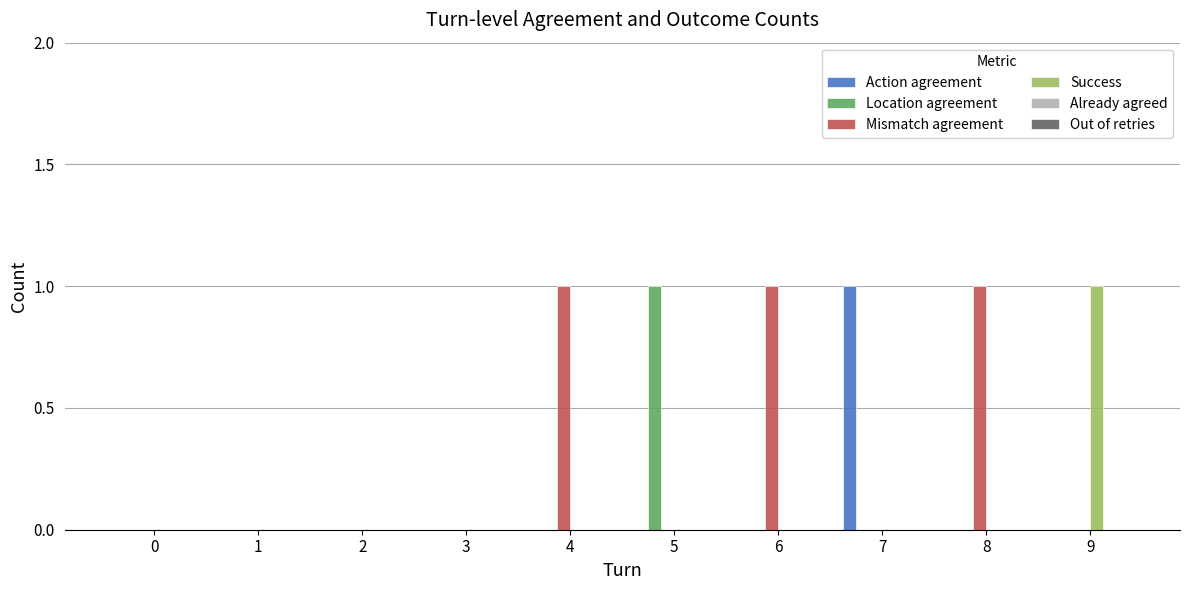

Which series has the largest total across all categories?

Mismatch agreement